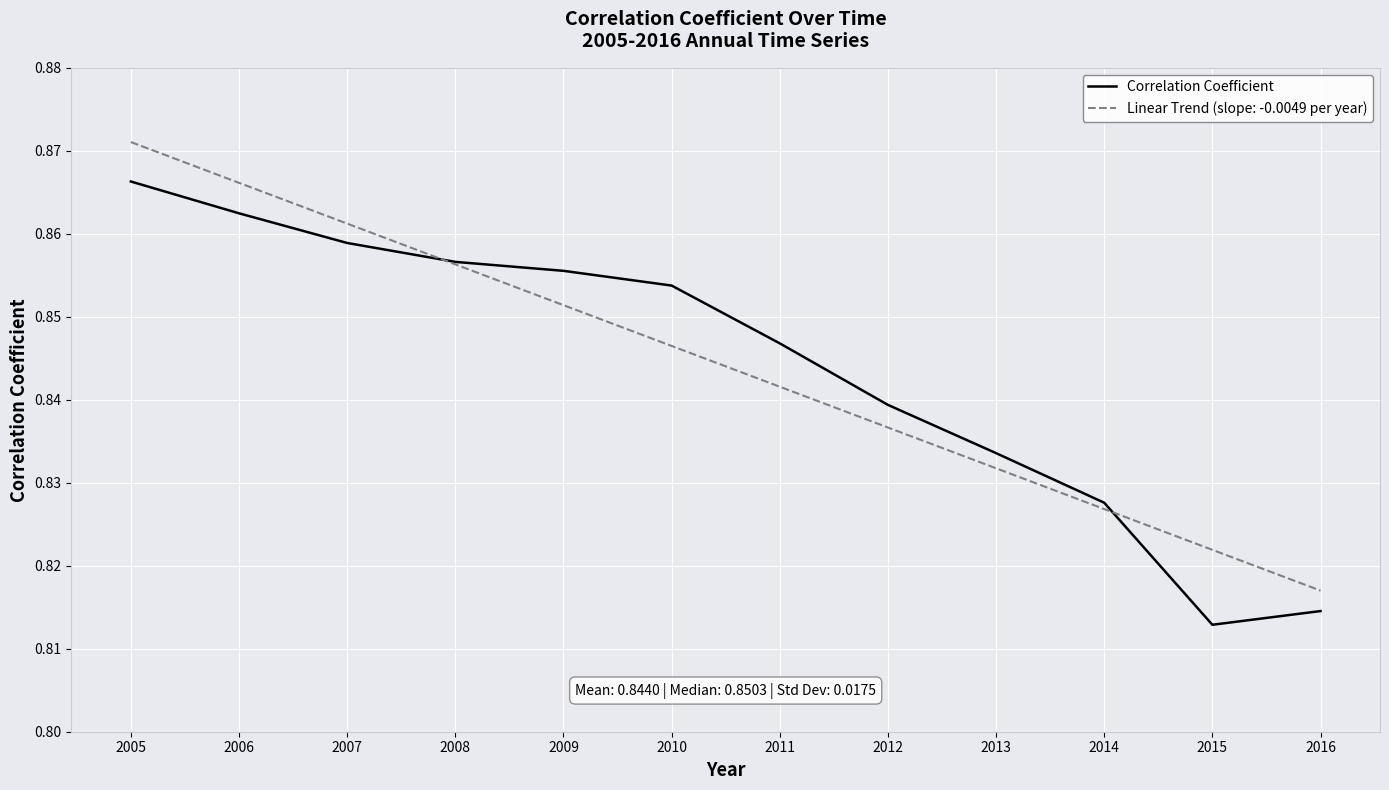

How many lines are shown in the chart?

2